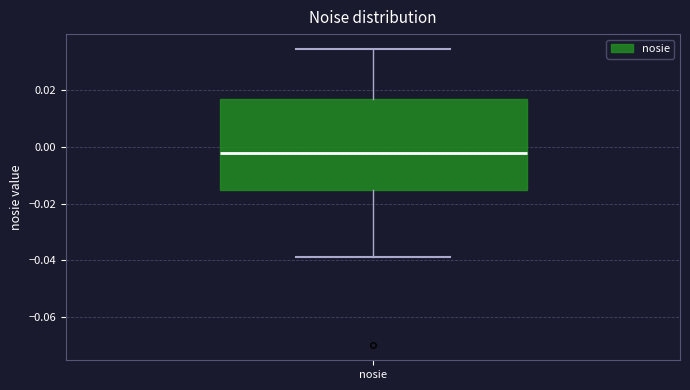

Read this box plot against the y-axis: the position of the median line, the range covered by the box, and the ends of both whiskers. The values are not printed on the chart, so give them approximately, as read against the axis.

median -0.002, box -0.016 to 0.016, whiskers -0.038 to 0.034